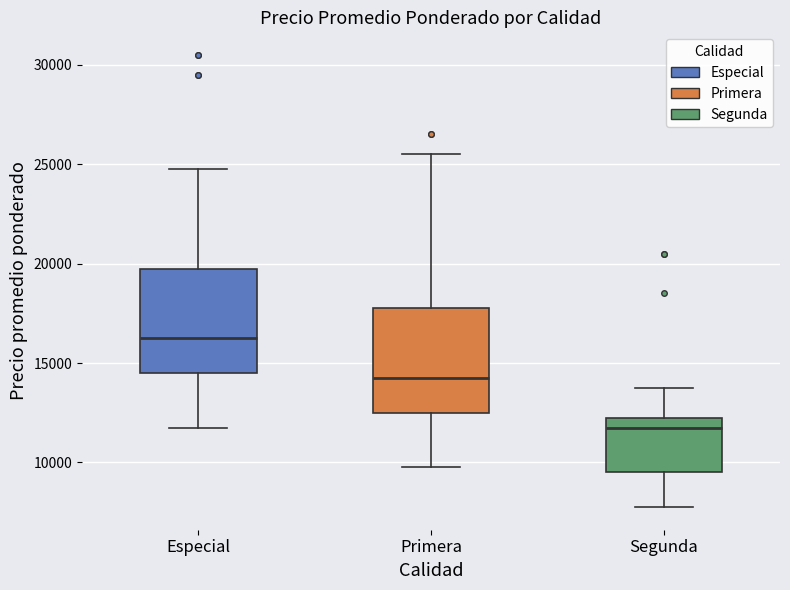

Reading left to right, read every box against the y-axis: the position of its median line, the range the box covers, and the ends of its whiskers. The values are not printed on the chart, so give them approximately, as read against the axis.

Especial: median 16500, box 14500 to 20000, whiskers 12000 to 25000
Primera: median 14500, box 12500 to 18000, whiskers 10000 to 25500
Segunda: median 12000, box 9500 to 12500, whiskers 8000 to 14000